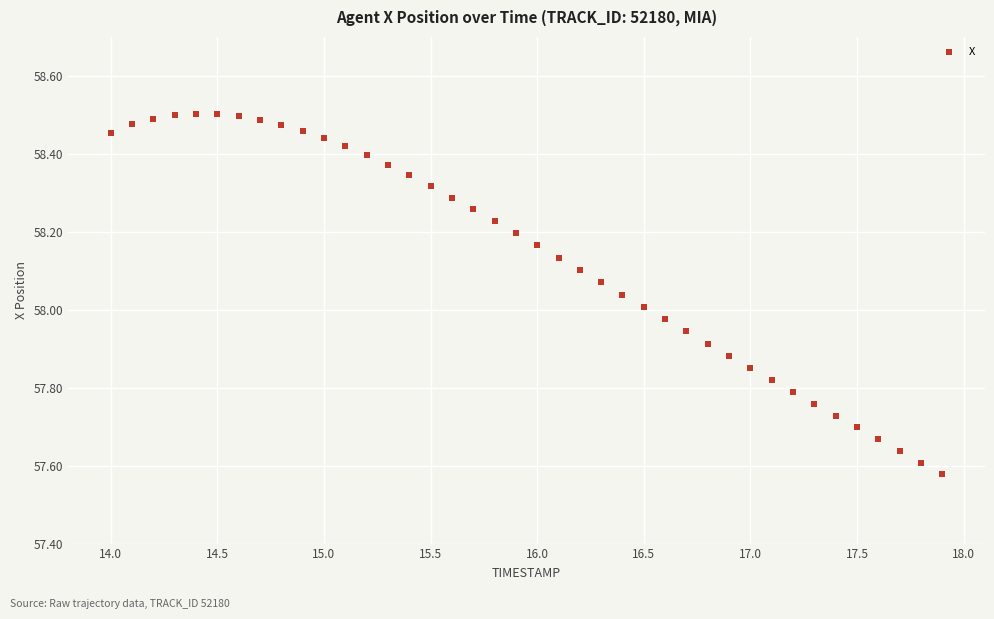

What is the range of Y values (max minus min)?

0.9